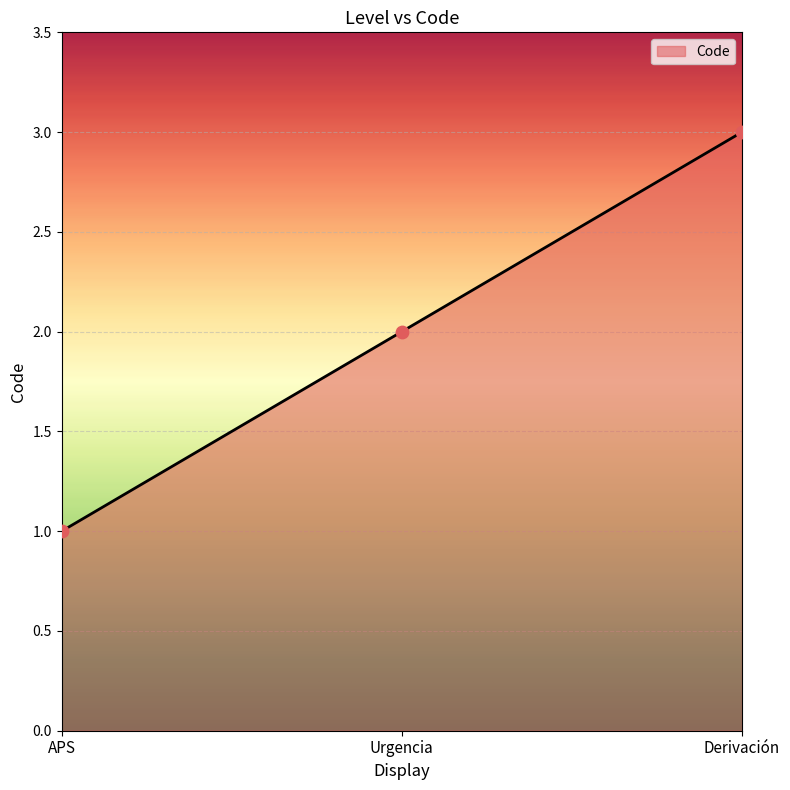

Between Urgencia and APS, which is larger?

Urgencia